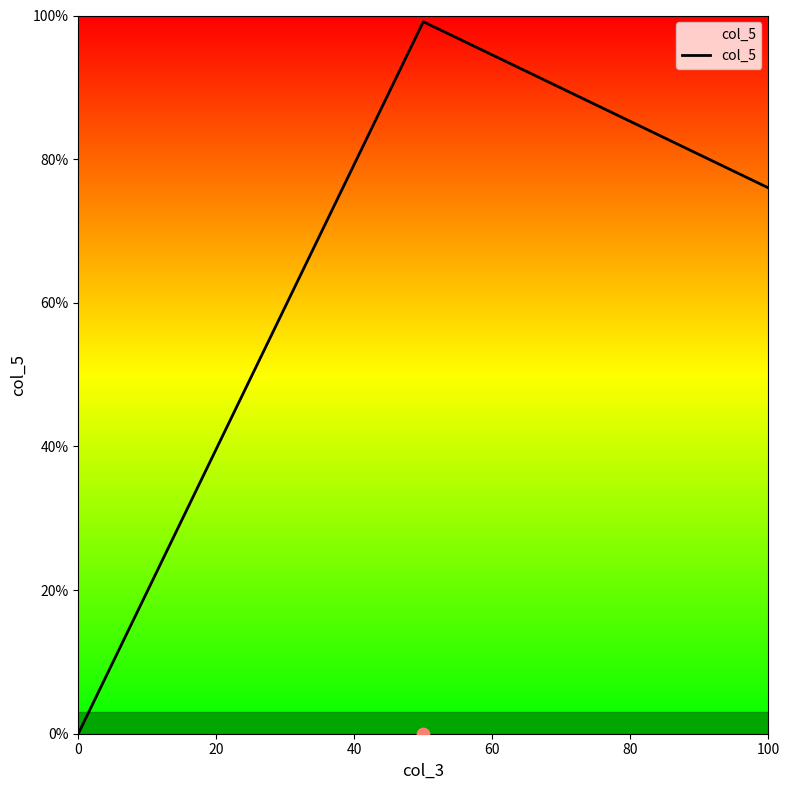

Between 100 and 0, which is larger?

100